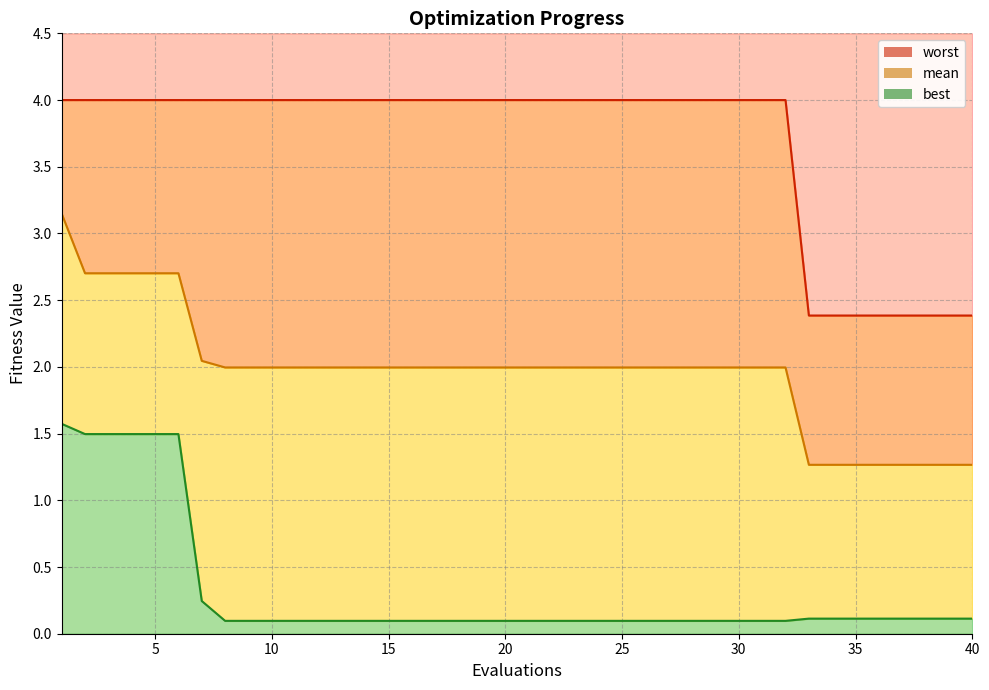

List the series in order of their overall mean, highest first.

worst, mean, best